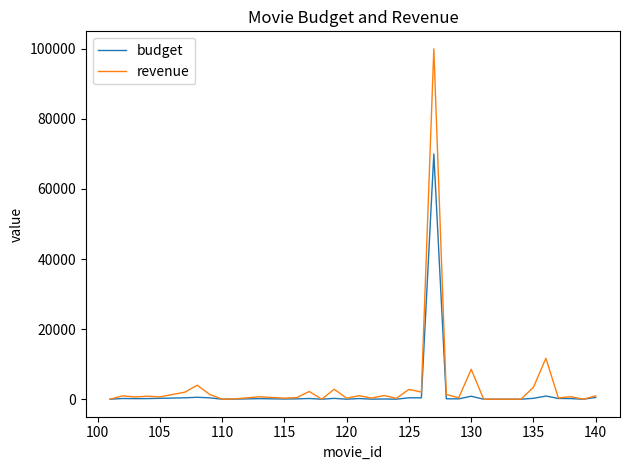

Rank the series by their maximum value, from highest to lowest.

revenue, budget